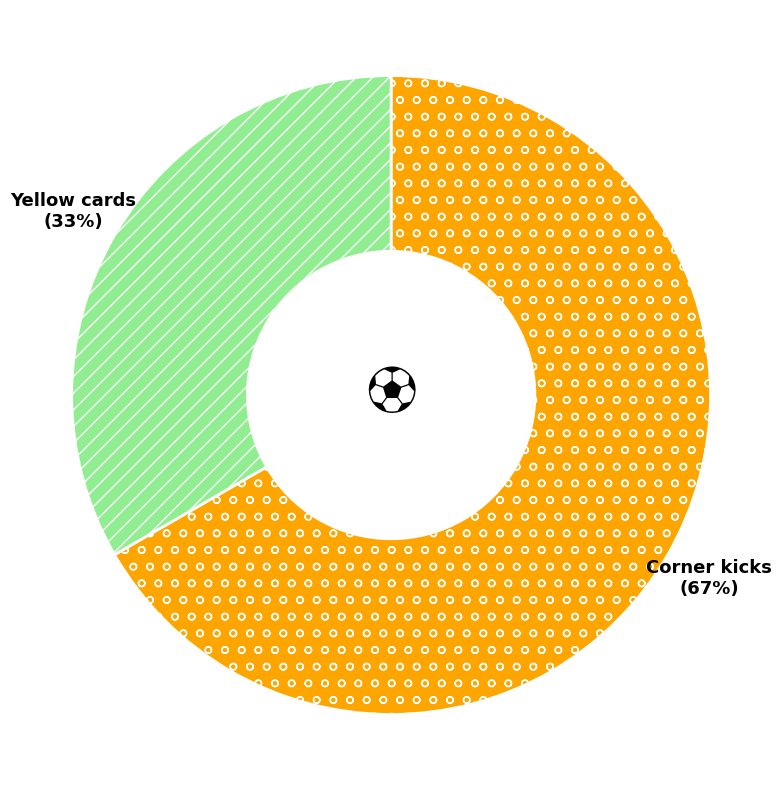

Approximately how many times larger is the value at Yellow cards compared to Corner kicks?

0.5